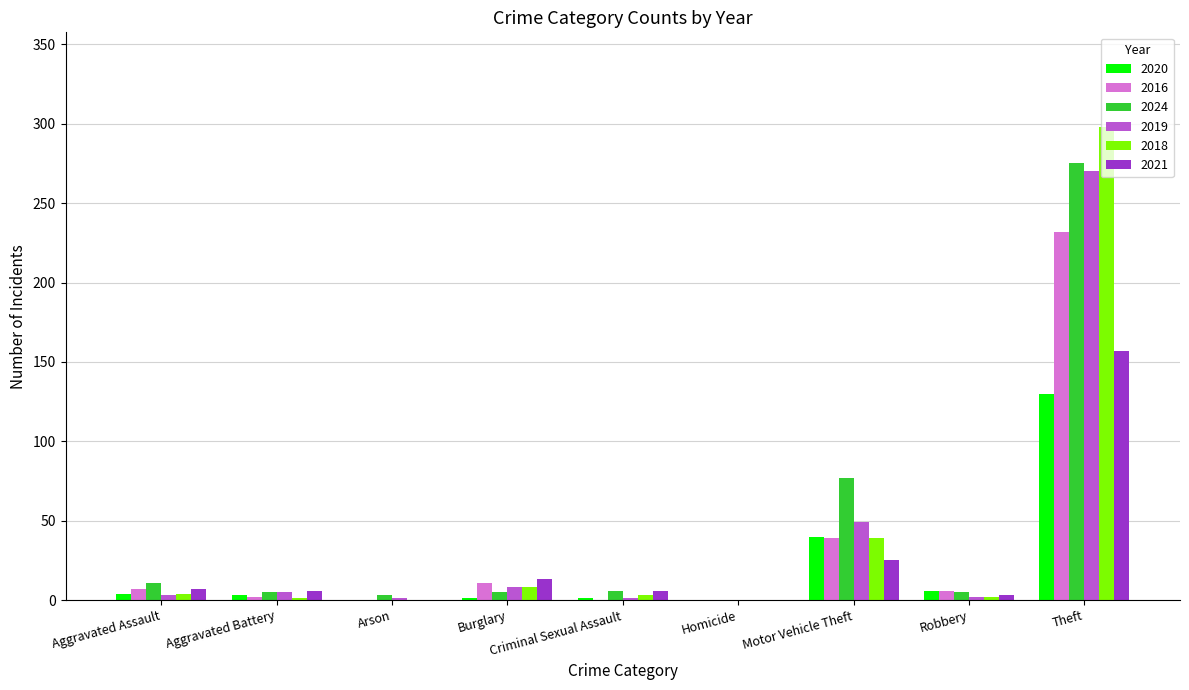

What is the average value of the 2019 series?

38